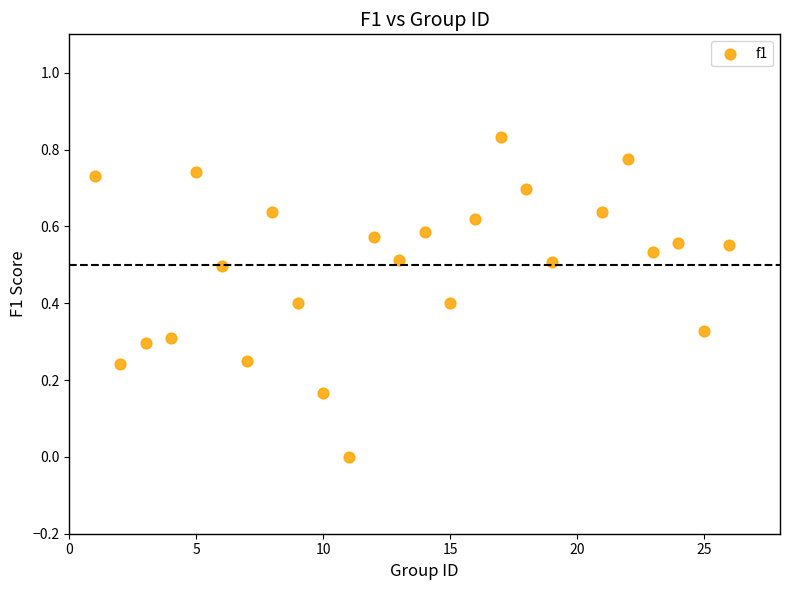

What is the range of X values (max minus min)?

25.0